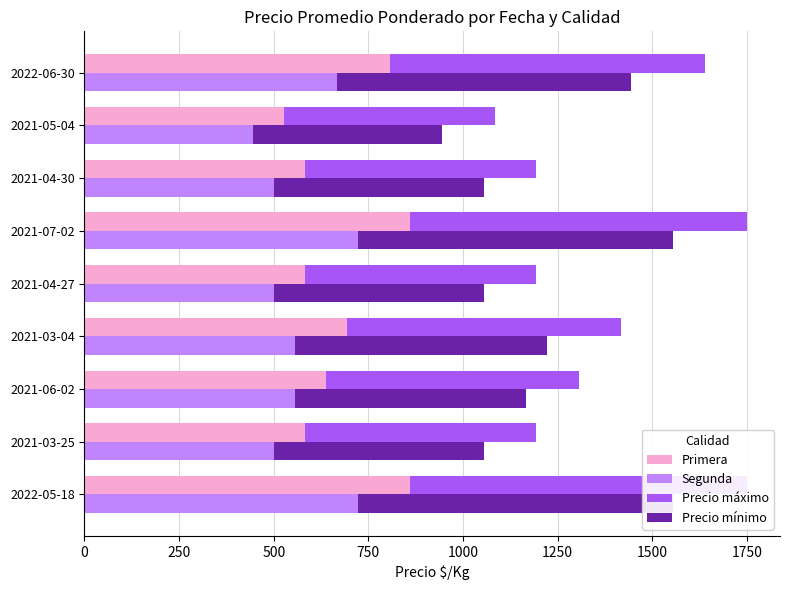

Rank the series by their maximum value, from lowest to highest.

Segunda, Precio mínimo, Primera, Precio máximo